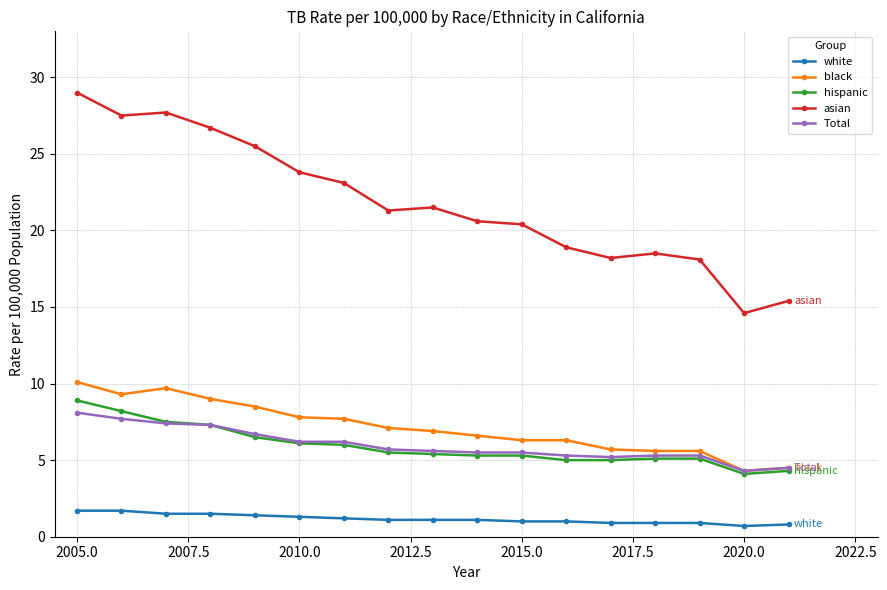

What is the value of the white point at the 17th from the left?

0.8